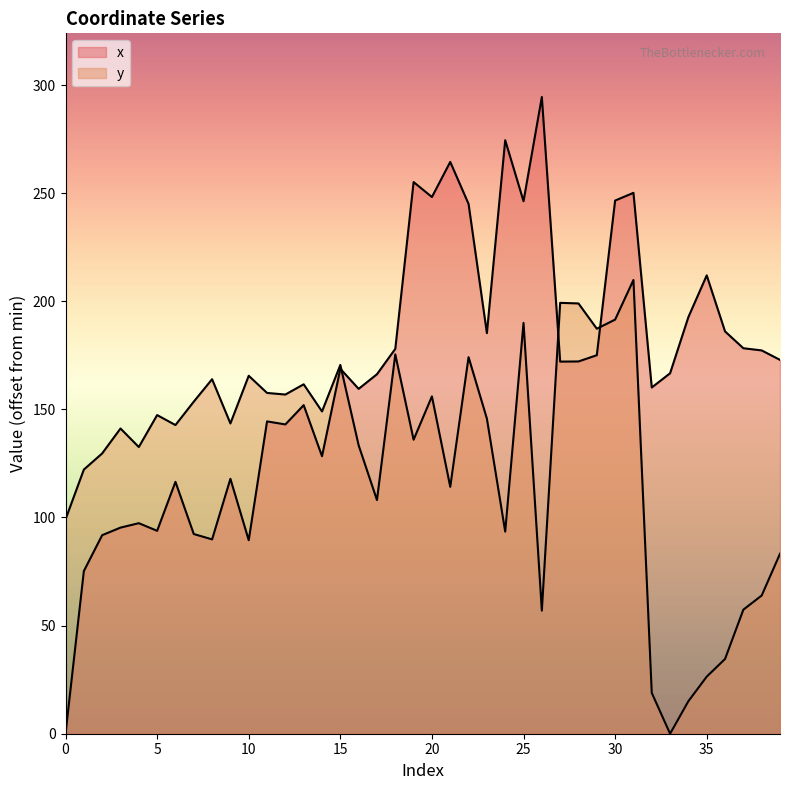

How many intersections are there between y and x?

3